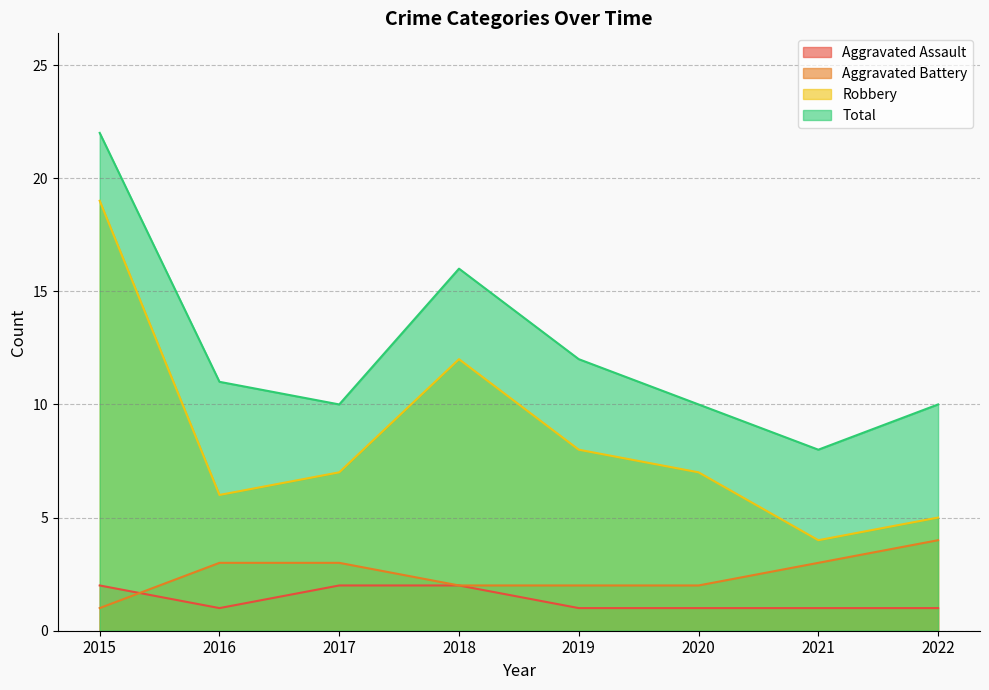

Which series changed the most between 2016 and 2020?

Aggravated Battery